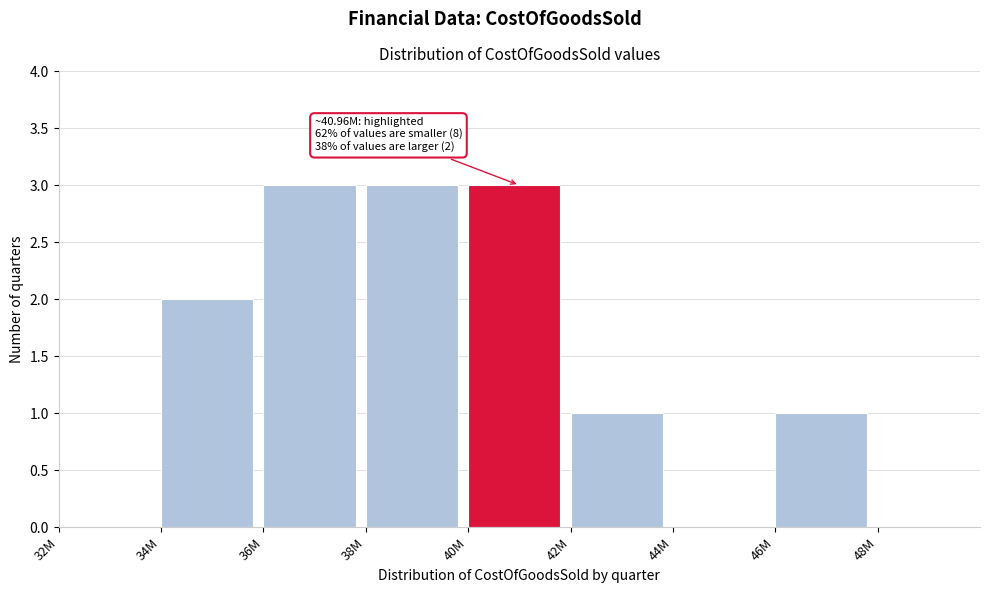

Reading left to right, extract all data points from this chart.

32M=0	34M=2	36M=3	38M=3	40M=3	42M=1	44M=0	46M=1	48M=0